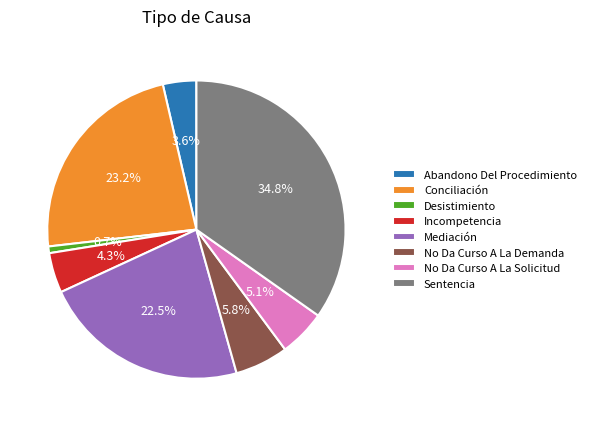

To the nearest percent, what is the average slice percentage?

12%